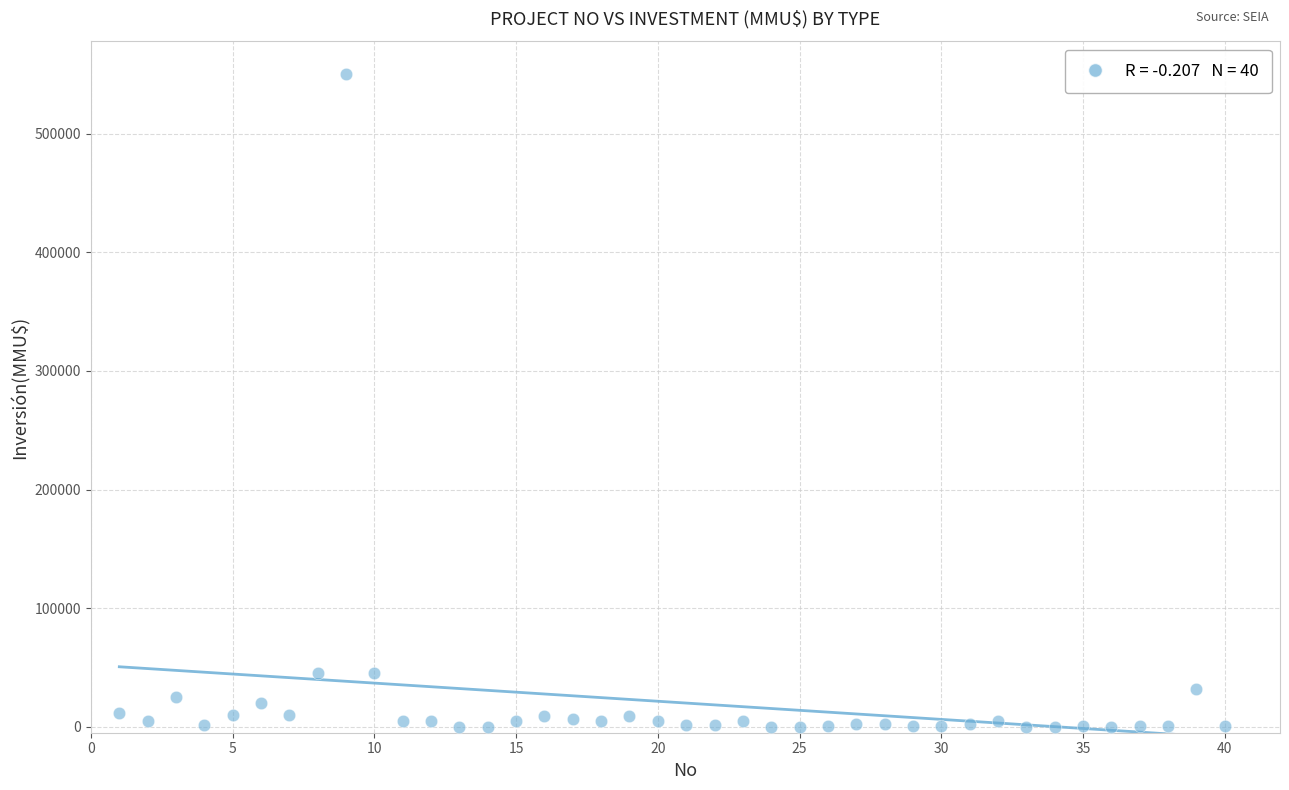

What is the range of X values (max minus min)?

39